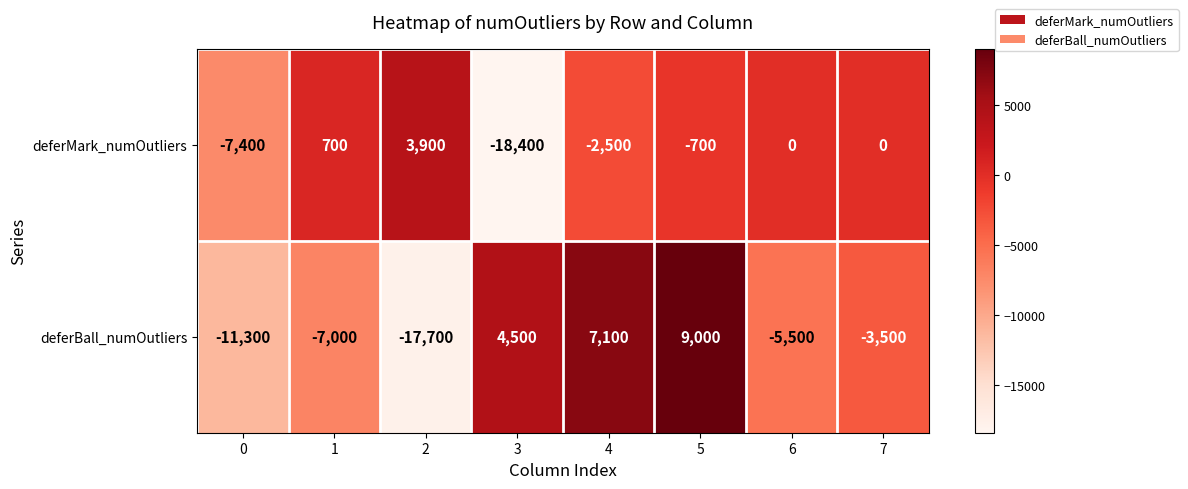

How many categories are shown in the chart?

8